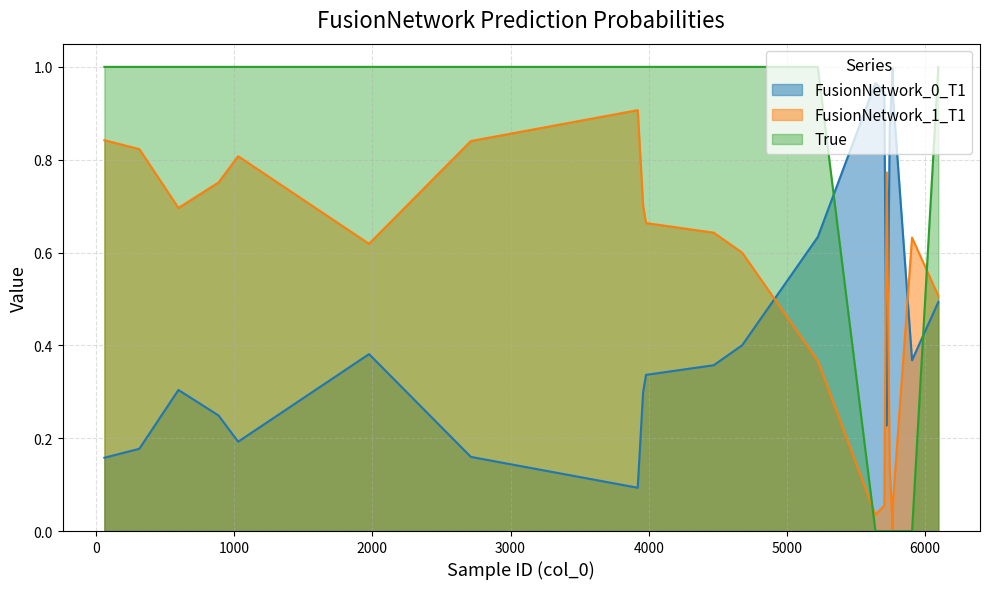

True or false: True has a value of 0.0 at 5743.

True